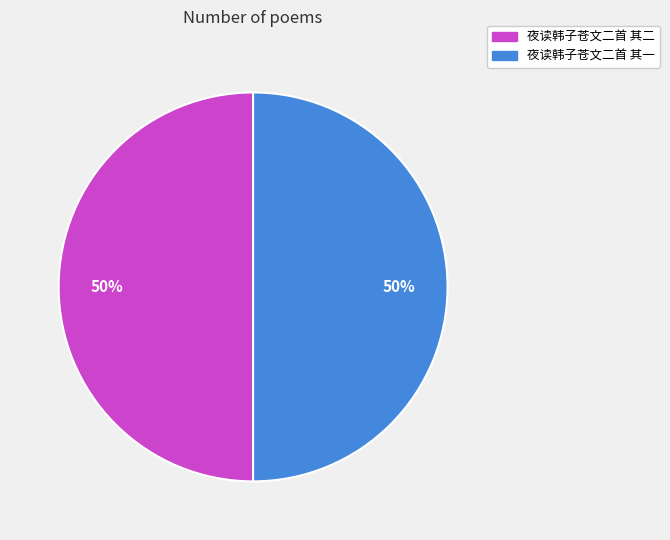

True or false: 夜读韩子苍文二首 其一 accounts for 50% of the total.

True